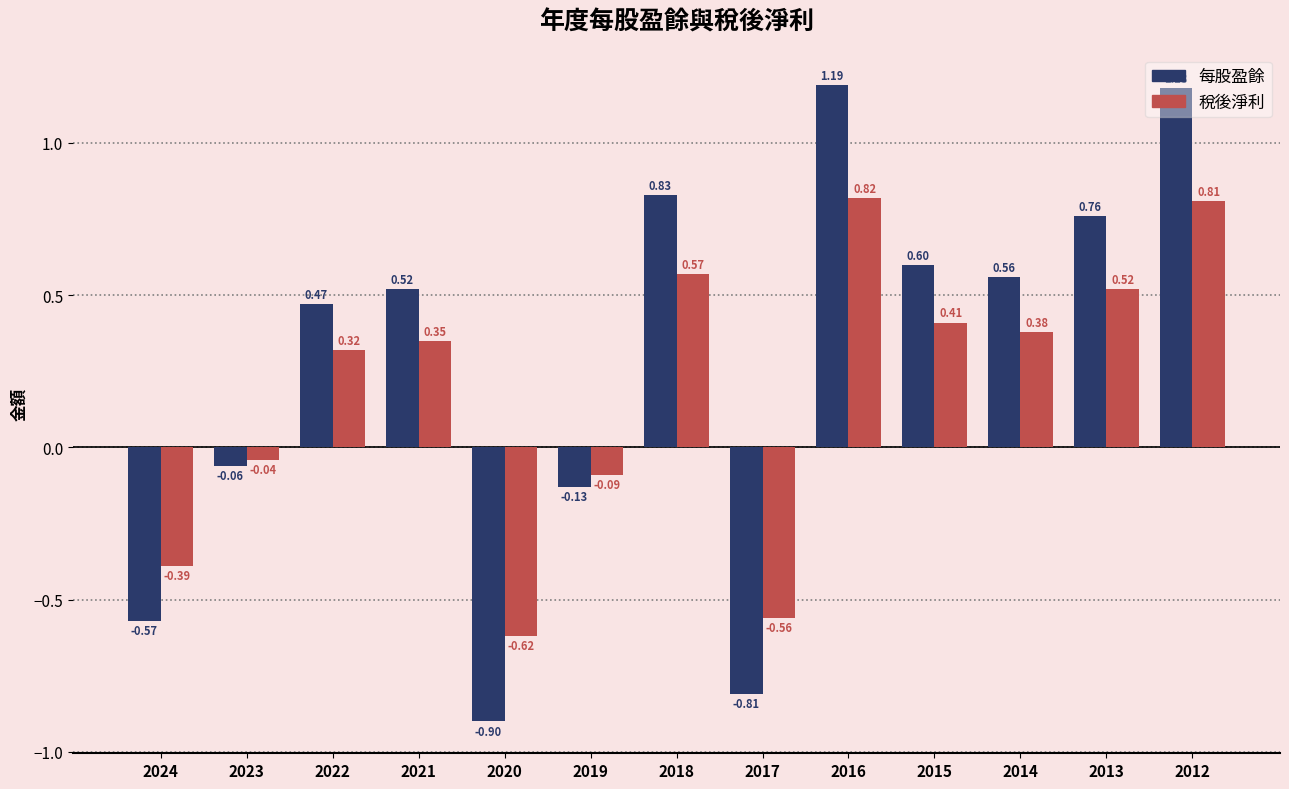

What is the difference between the second highest and second lowest values in the 每股盈餘 series?

2.0